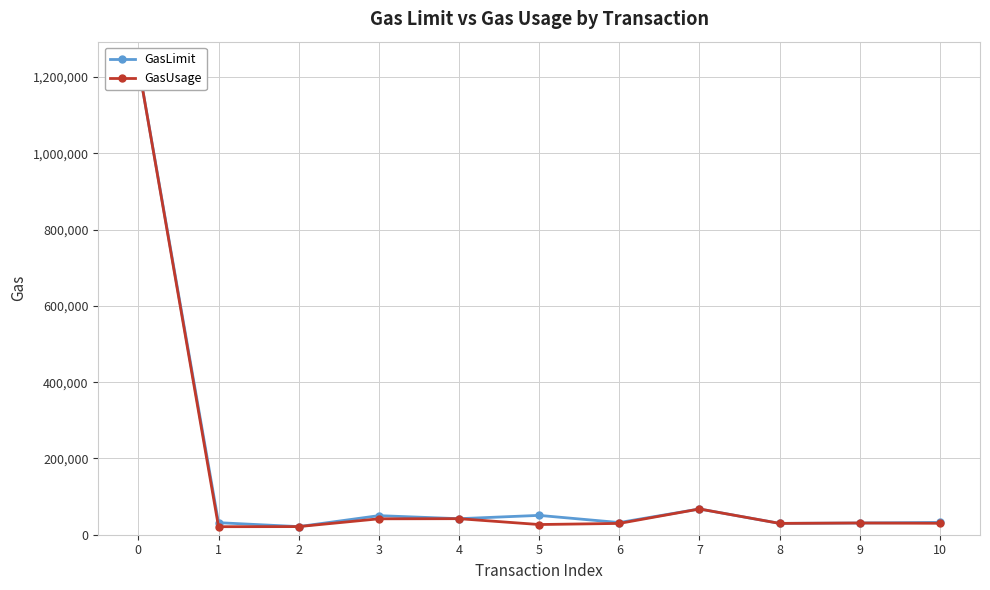

What is the total value across all series at 3?

91713